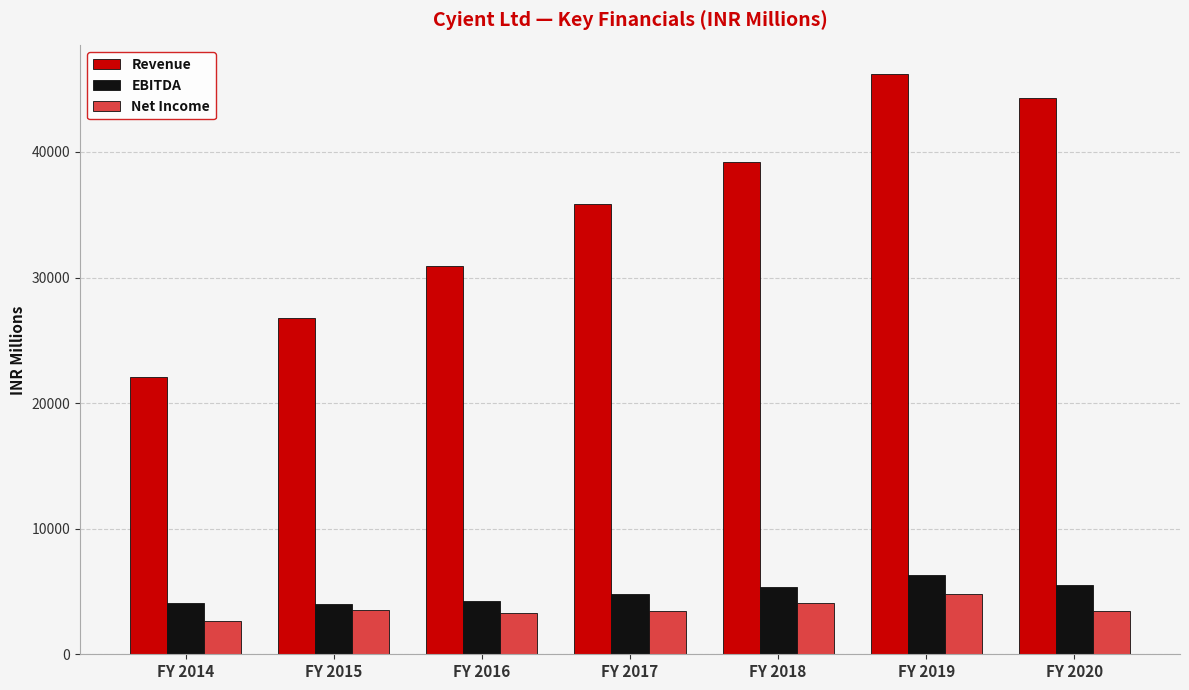

What is the sum of the Net Income values at FY 2019 and FY 2016?

8072.0